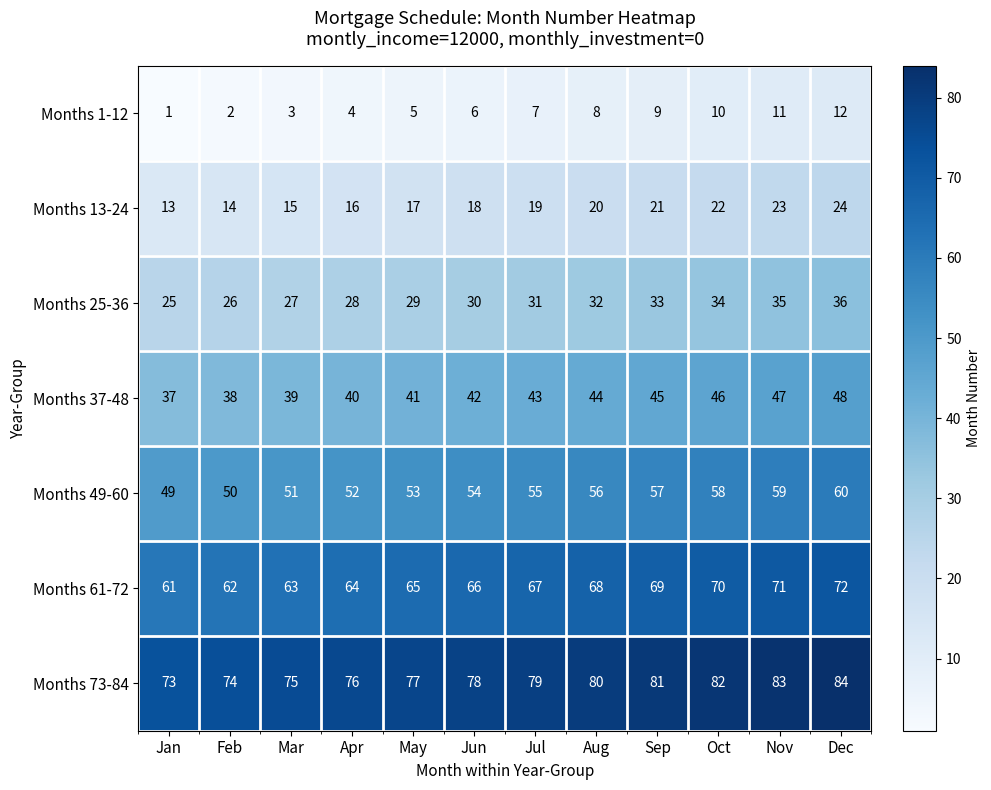

What is the sum of all Months 61-72 values?

798